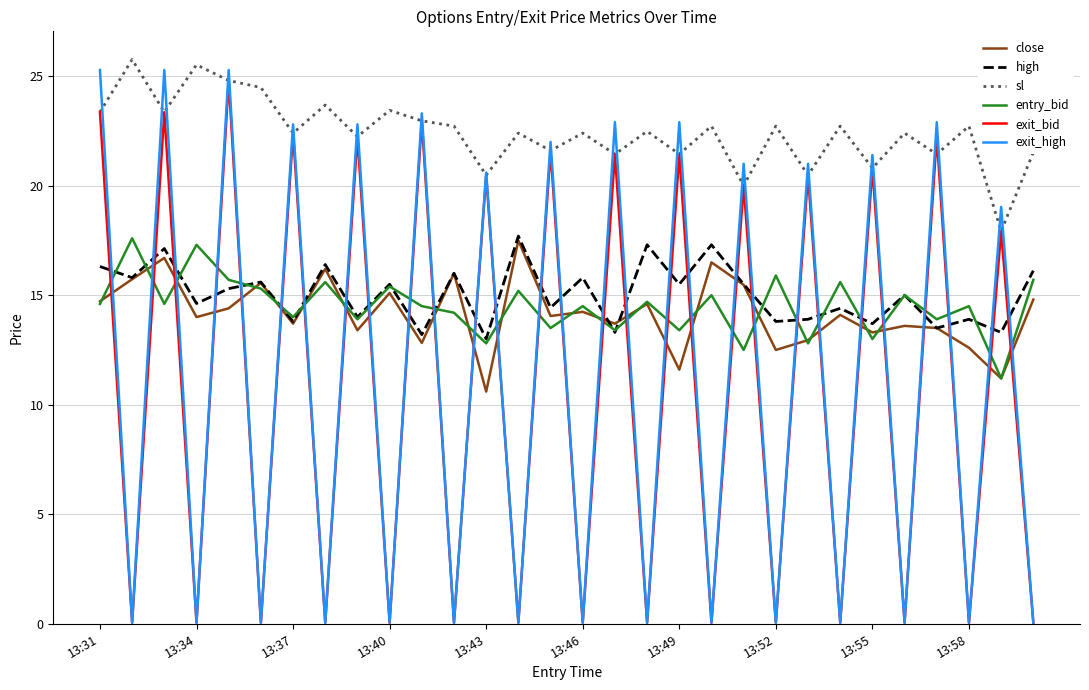

What is the greatest value displayed?

25.8